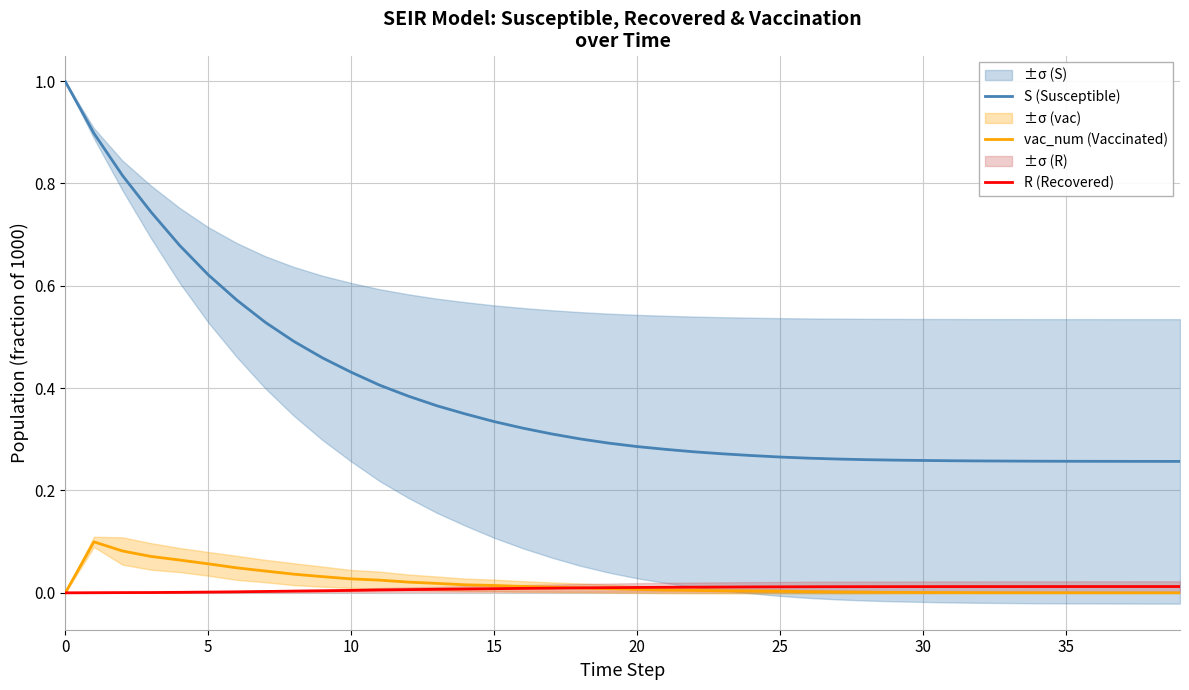

True or false: vac_num (Vaccinated) has a value of 0.0 at 39.

False